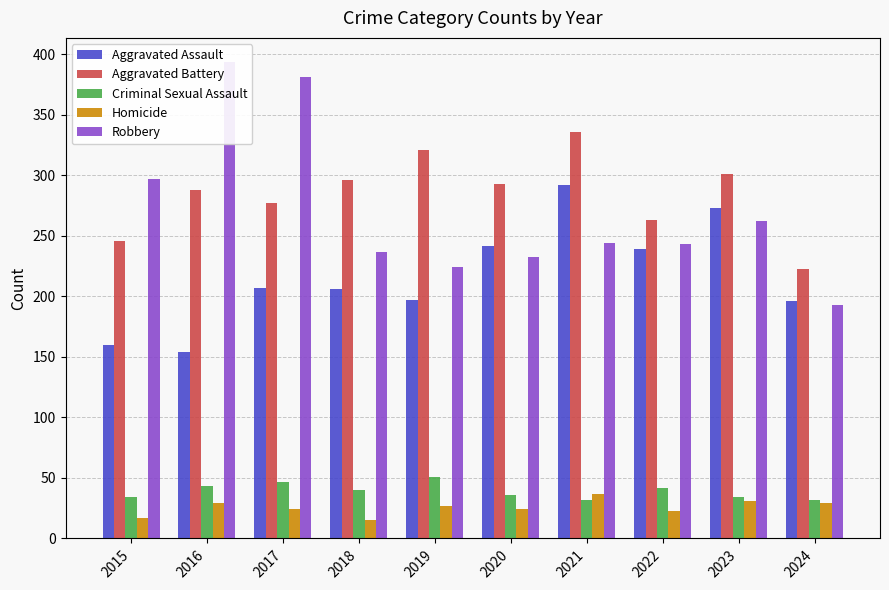

True or false: Aggravated Assault has a value of 197 at 2019.

True